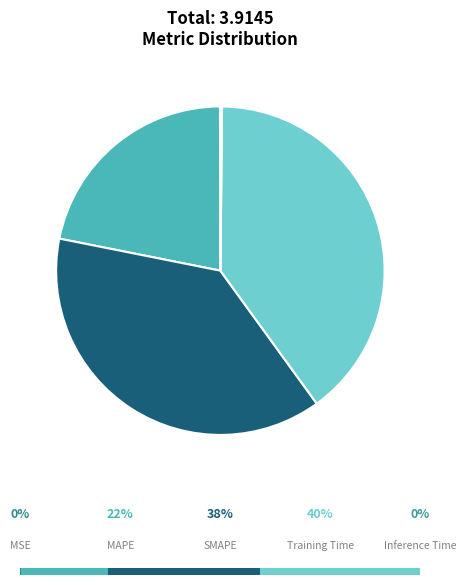

Rank the categories by value from highest to lowest.

Training Time, SMAPE, MAPE, Inference Time, MSE